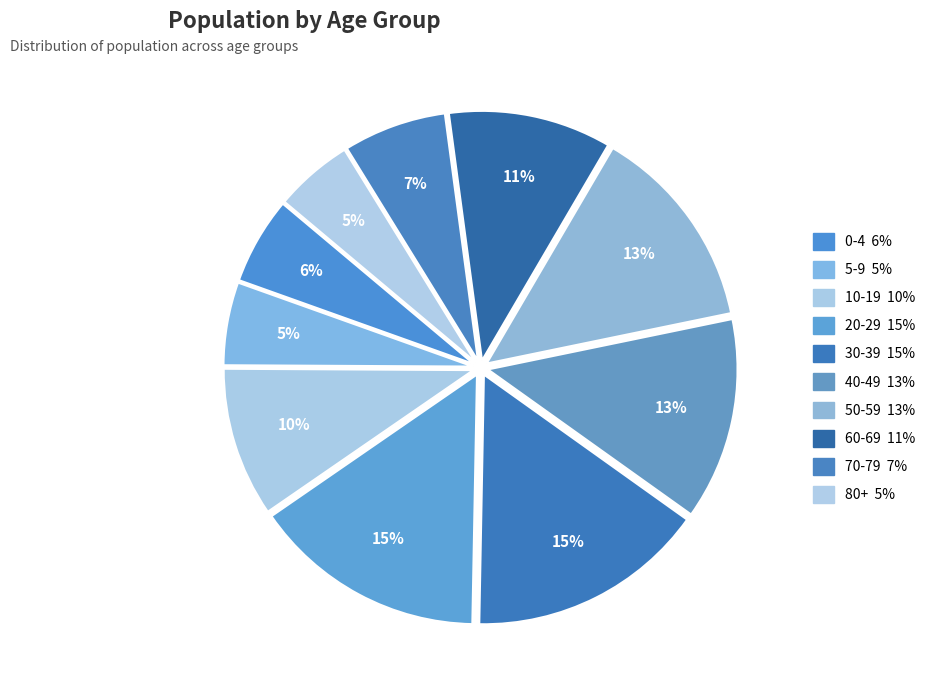

To the nearest percent, what is the combined percentage of 30-39 and 0-4?

21%